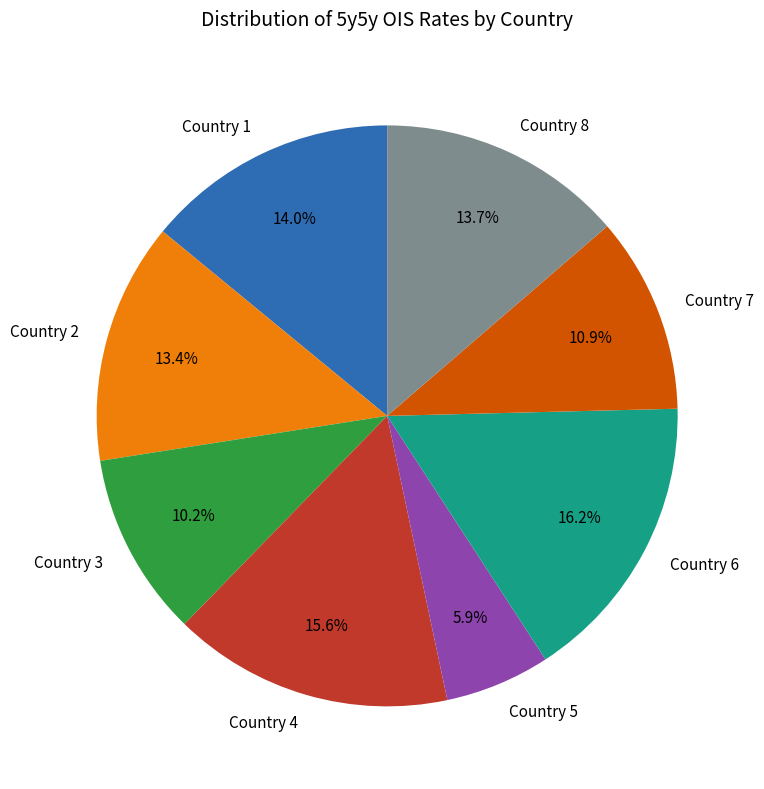

What portion of the pie excludes Country 4?

84.4%